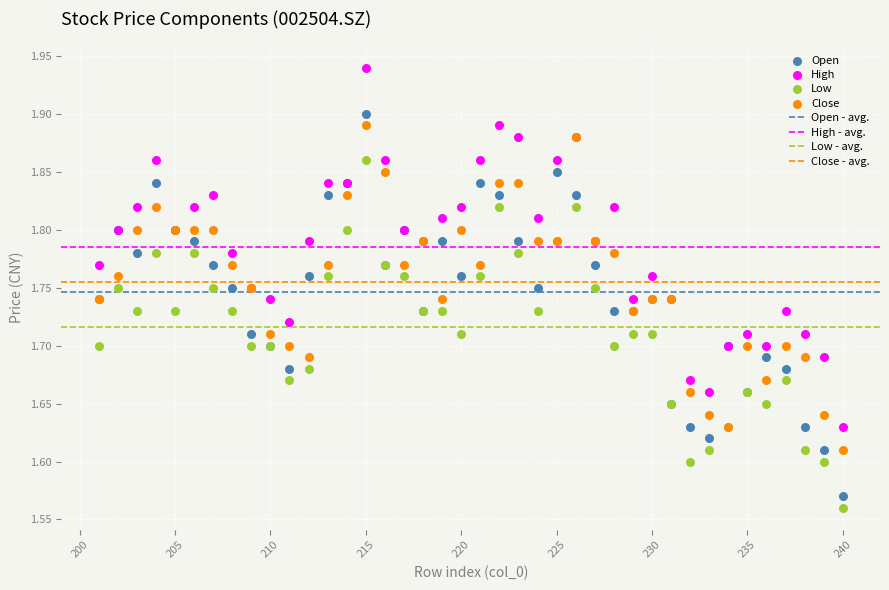

Which series reaches the minimum Y coordinate?

Low